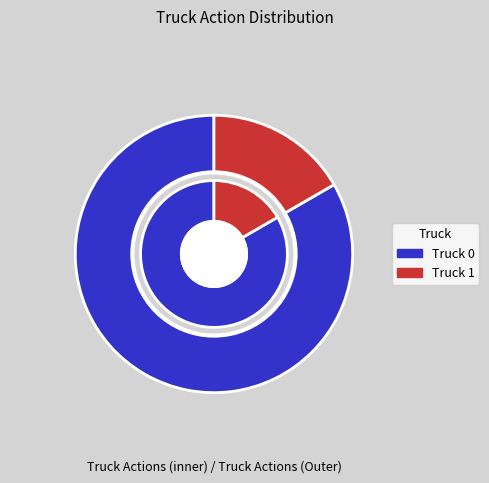

Is it true that Truck 1 is 10% of the pie?

False